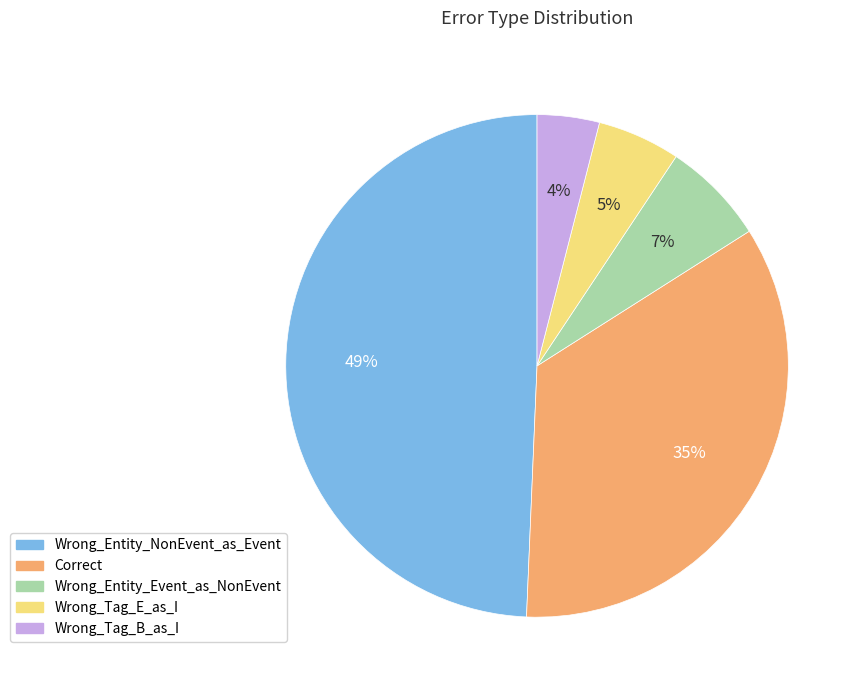

To the nearest percent, what is the difference between the largest and smallest slice percentages?

45%